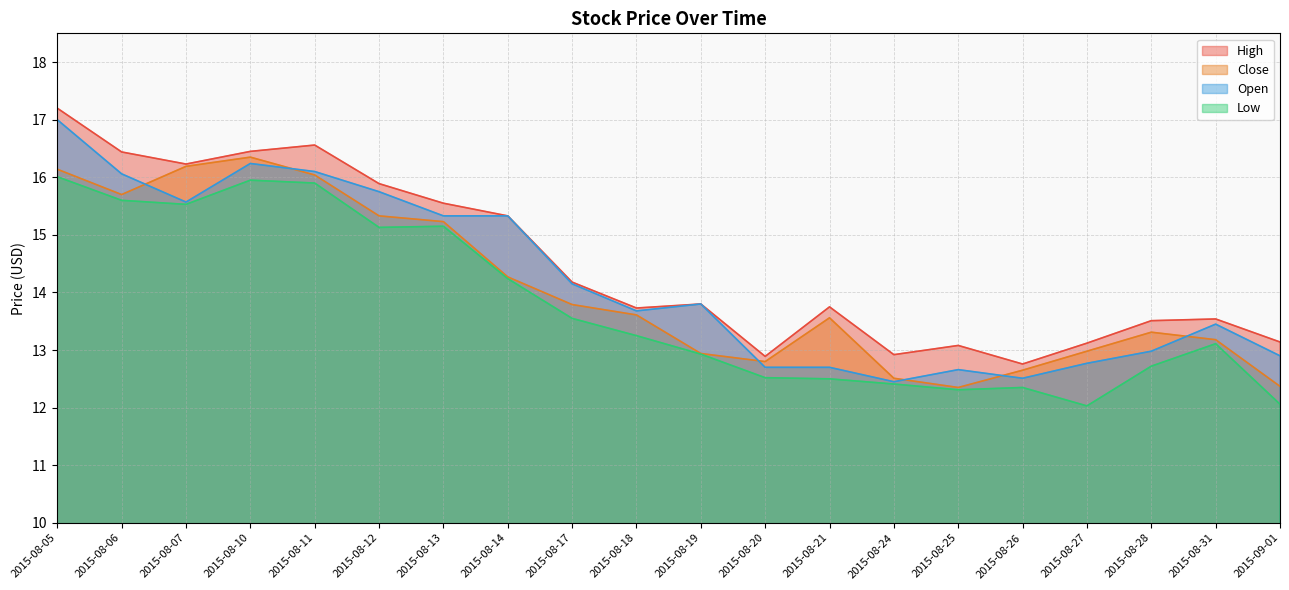

What is the difference between the Close values at 2015-08-06 and 2015-08-25?

3.3